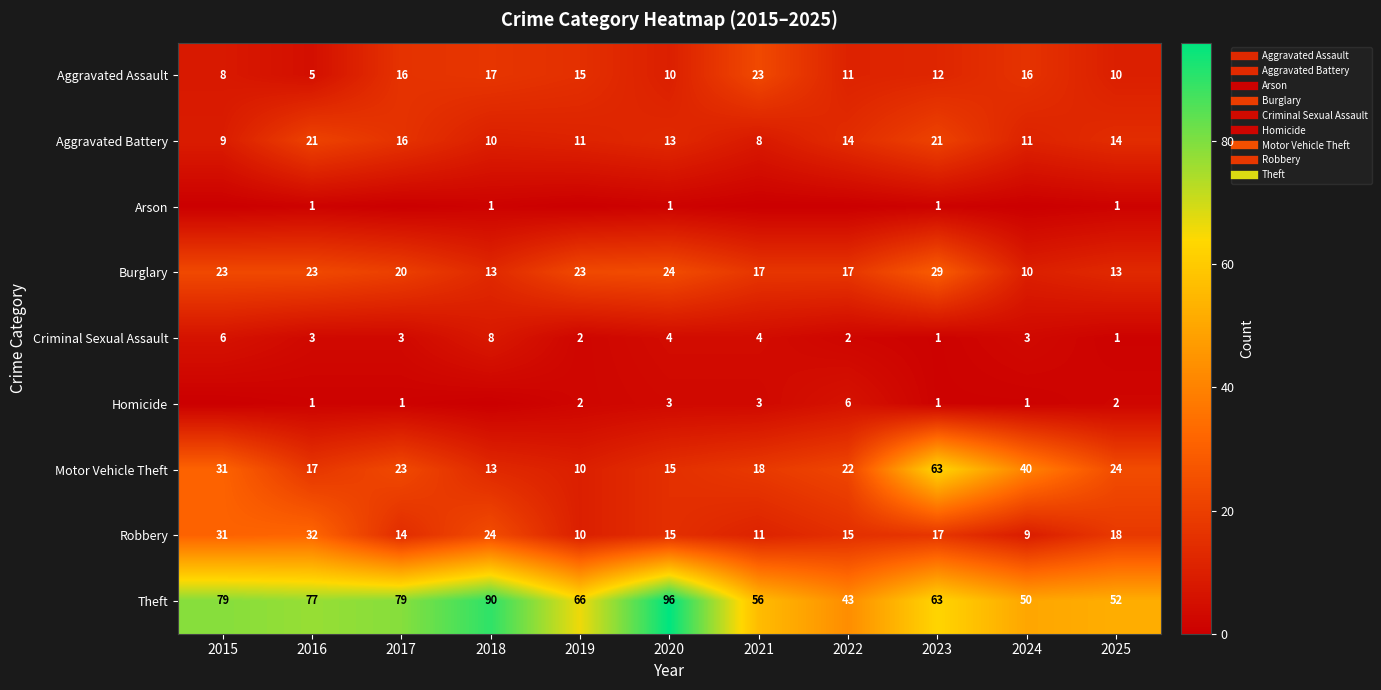

At which label does Burglary reach its minimum?

2024